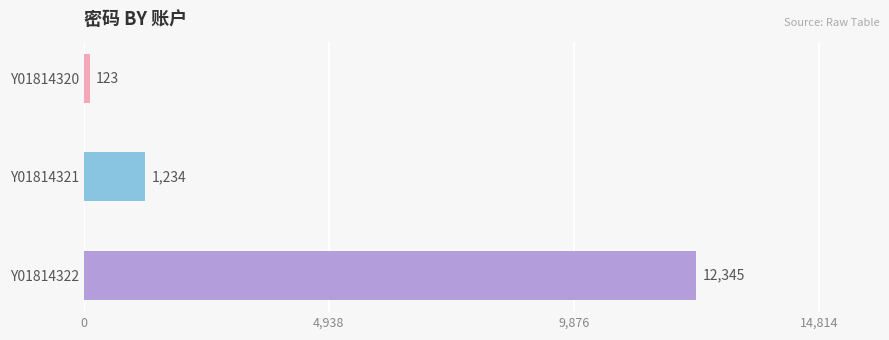

How many data points does each series have?

3